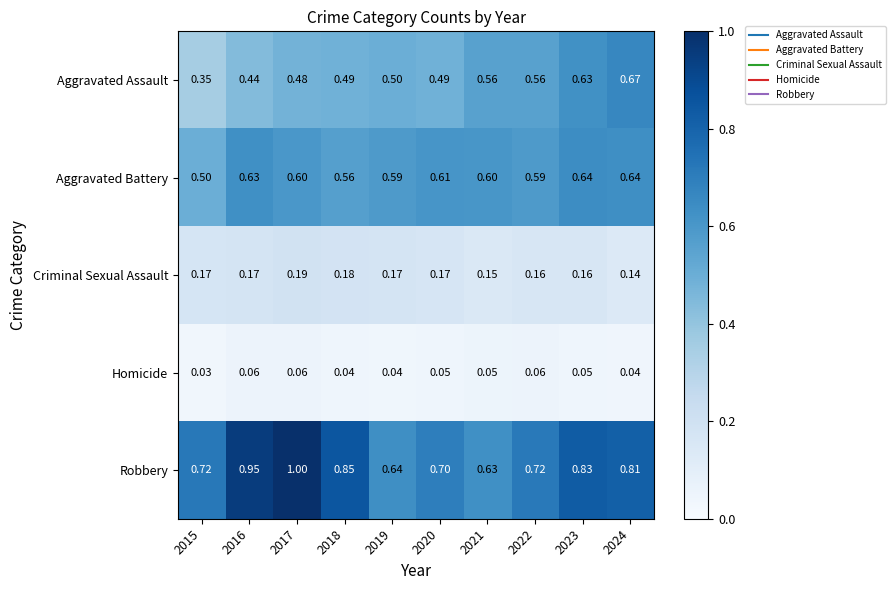

Which series changed the most between 2019 and 2022?

Robbery